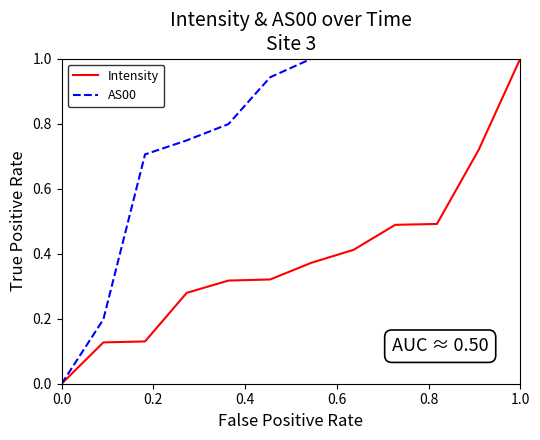

What is the maximum value for AS00?

1.0